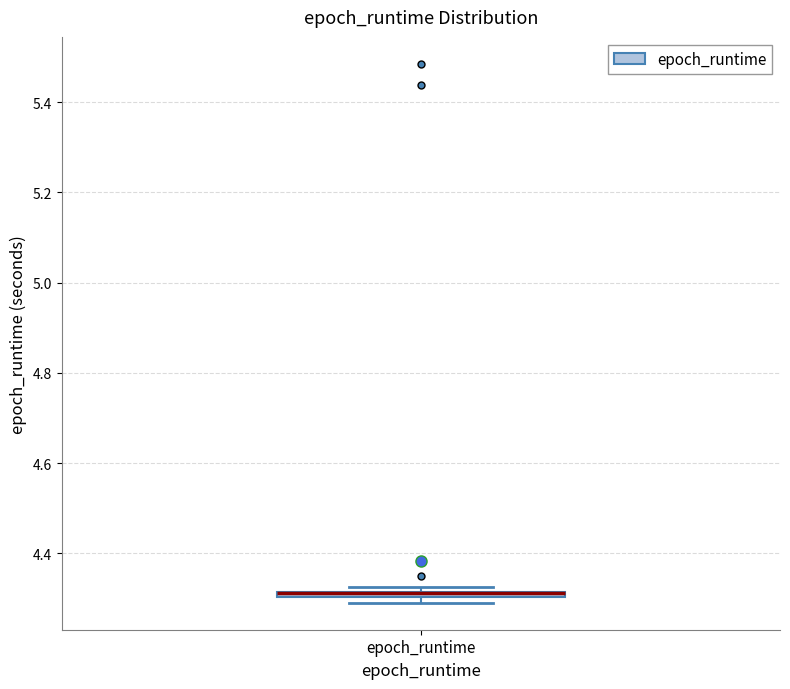

Where is the lower edge of the box for epoch_runtime on the y-axis? The values are not printed on the chart, so give them approximately, as read against the axis.

4.30